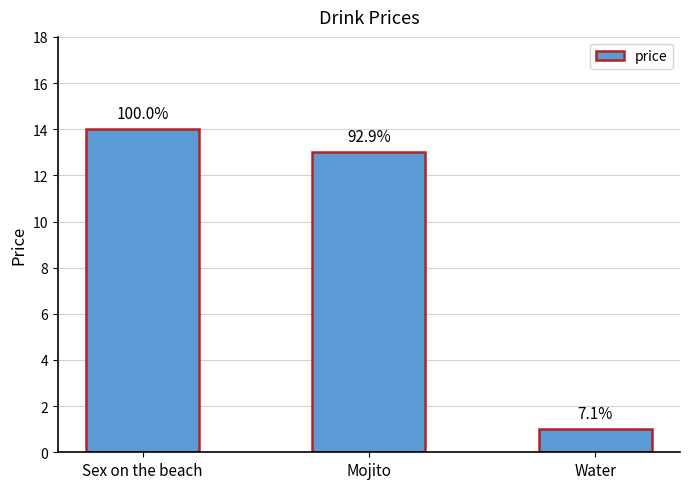

How many bars are there in total?

3